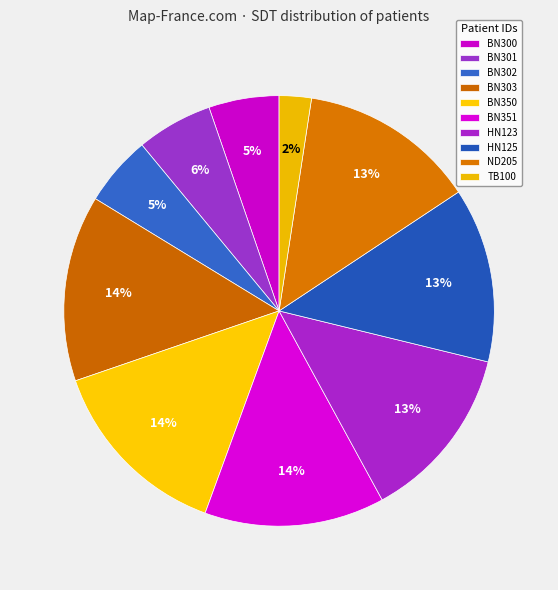

Does BN350 account for over 50% of the chart?

No